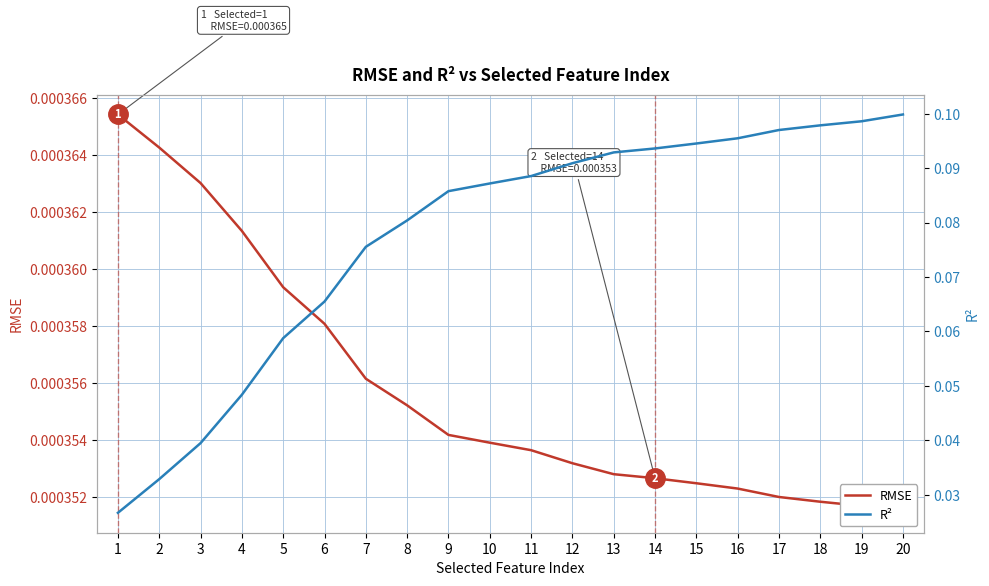

True or false: RMSE and R² cross at least once.

False